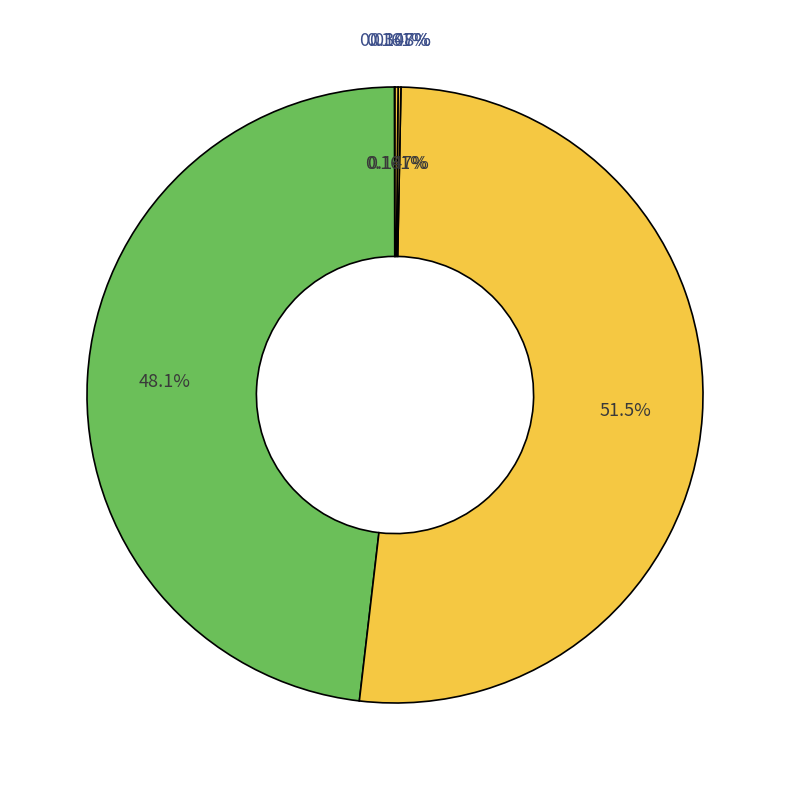

To the nearest percent, what is the average slice percentage?

20%